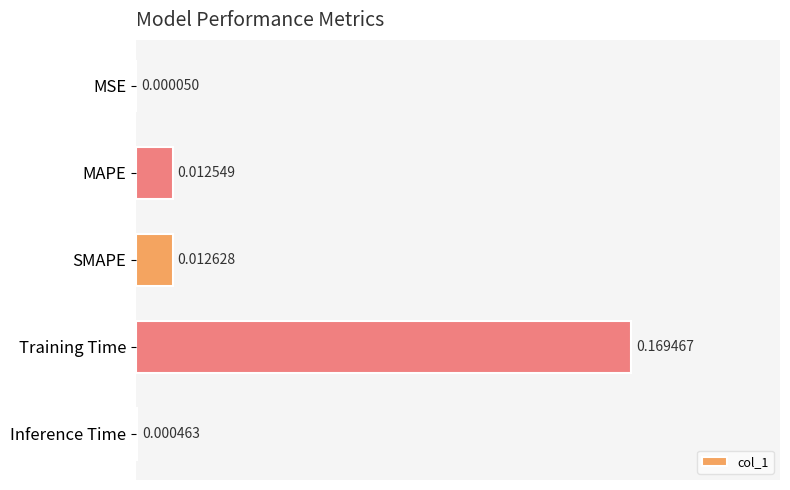

Between MAPE and MSE, which is larger?

MAPE